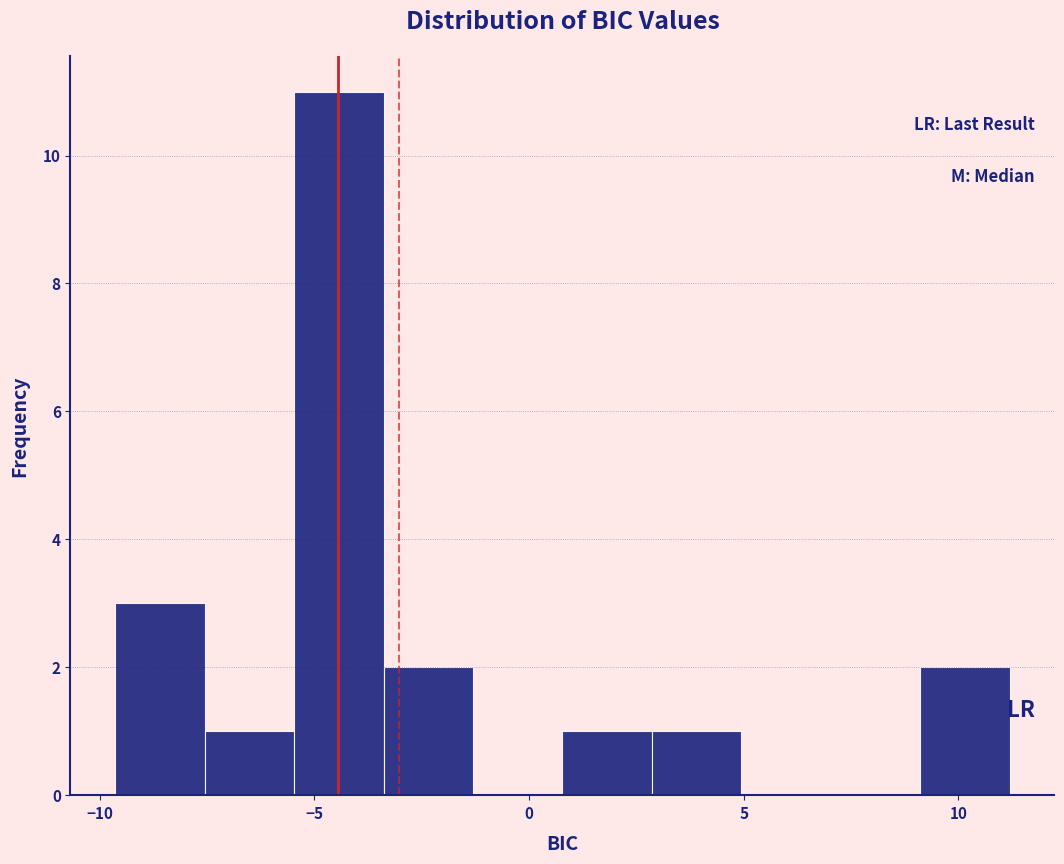

Which range on the x-axis has the tallest bar?

-5.5 to -3.5